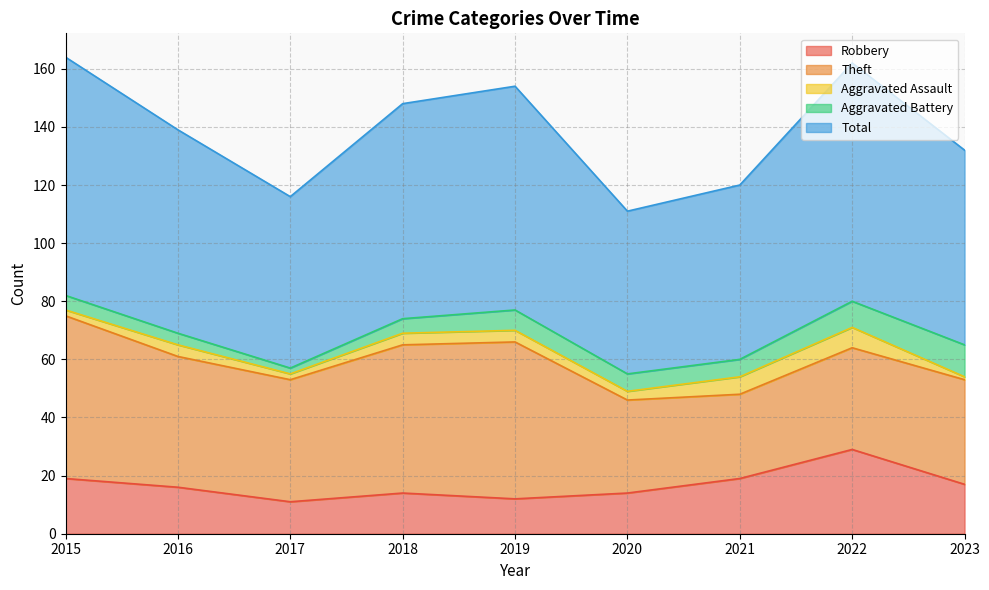

Which has a higher value, 2018 or 2016?

2016